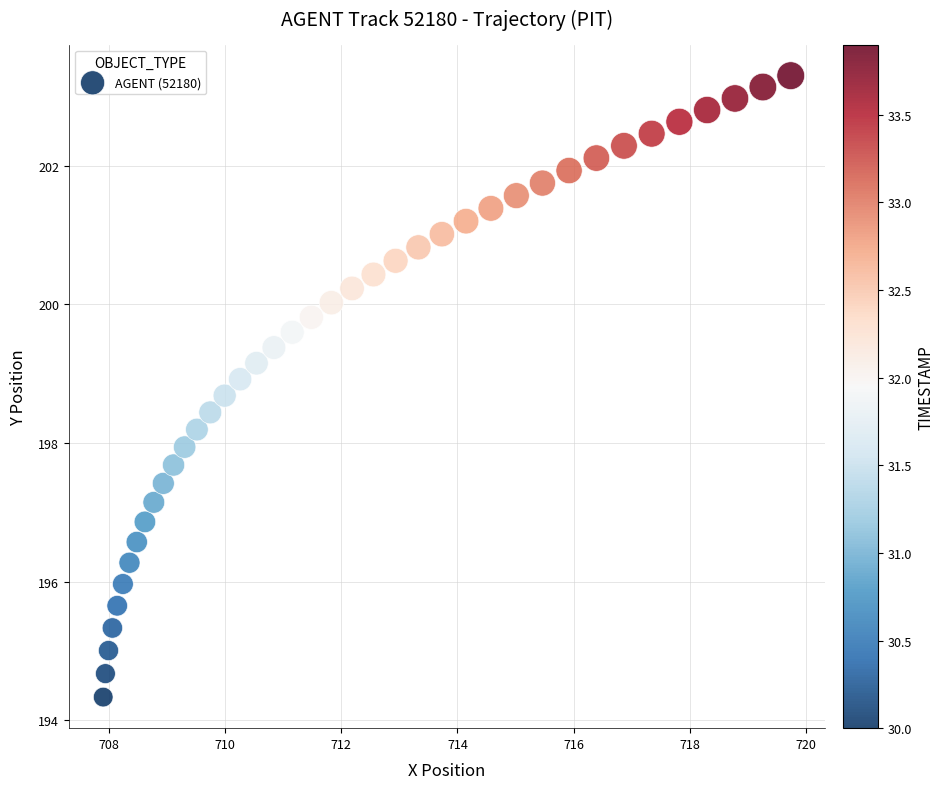

What is the range of Y values (max minus min)?

9.0